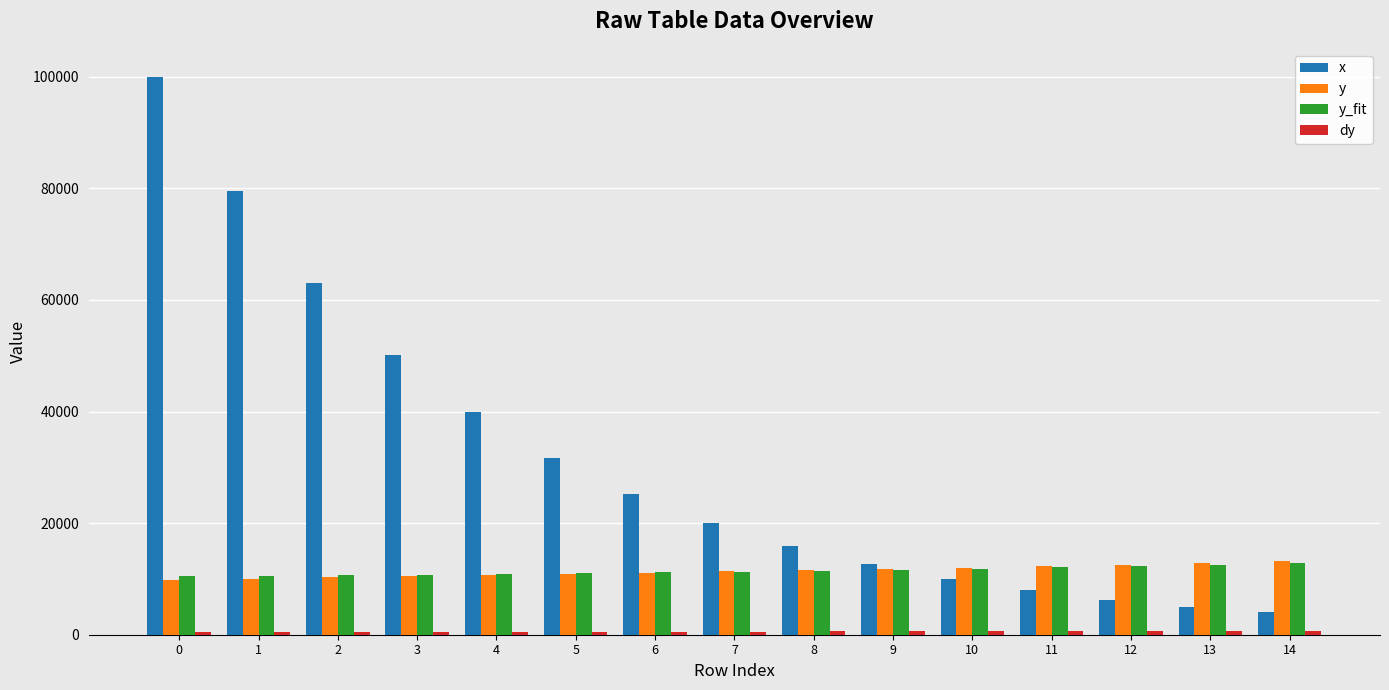

Are the bars grouped side by side (vs. stacked)?

Yes